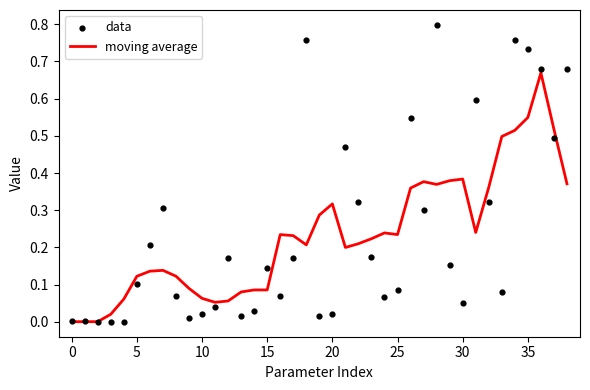

At which category is the sum across all series the highest?

36